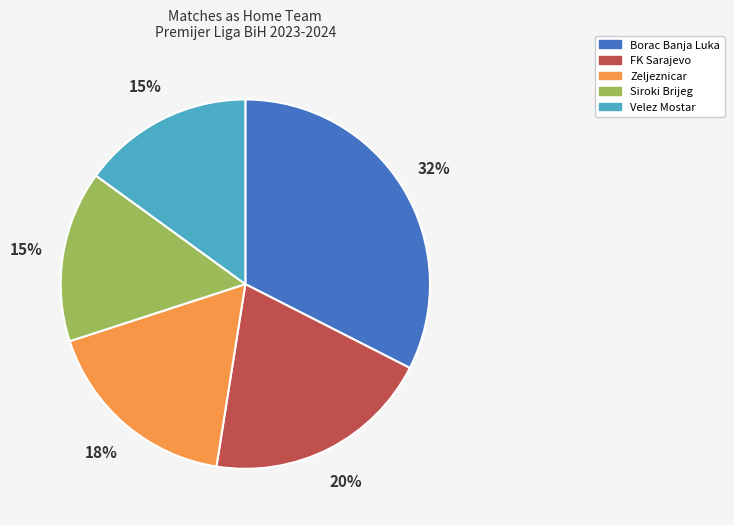

What is the largest slice in the pie chart?

Borac Banja Luka